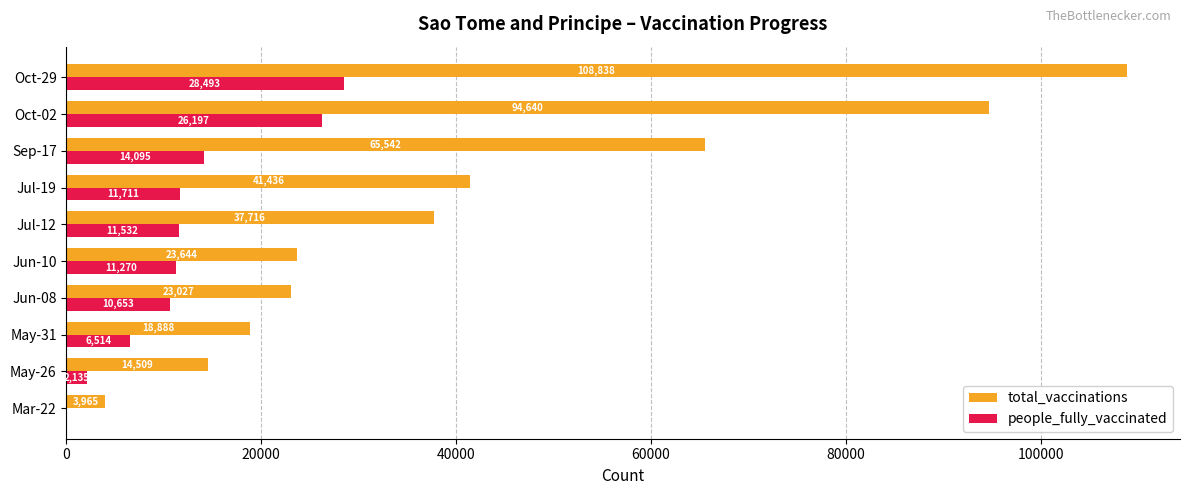

At which category is the sum across all series the highest?

Oct-29